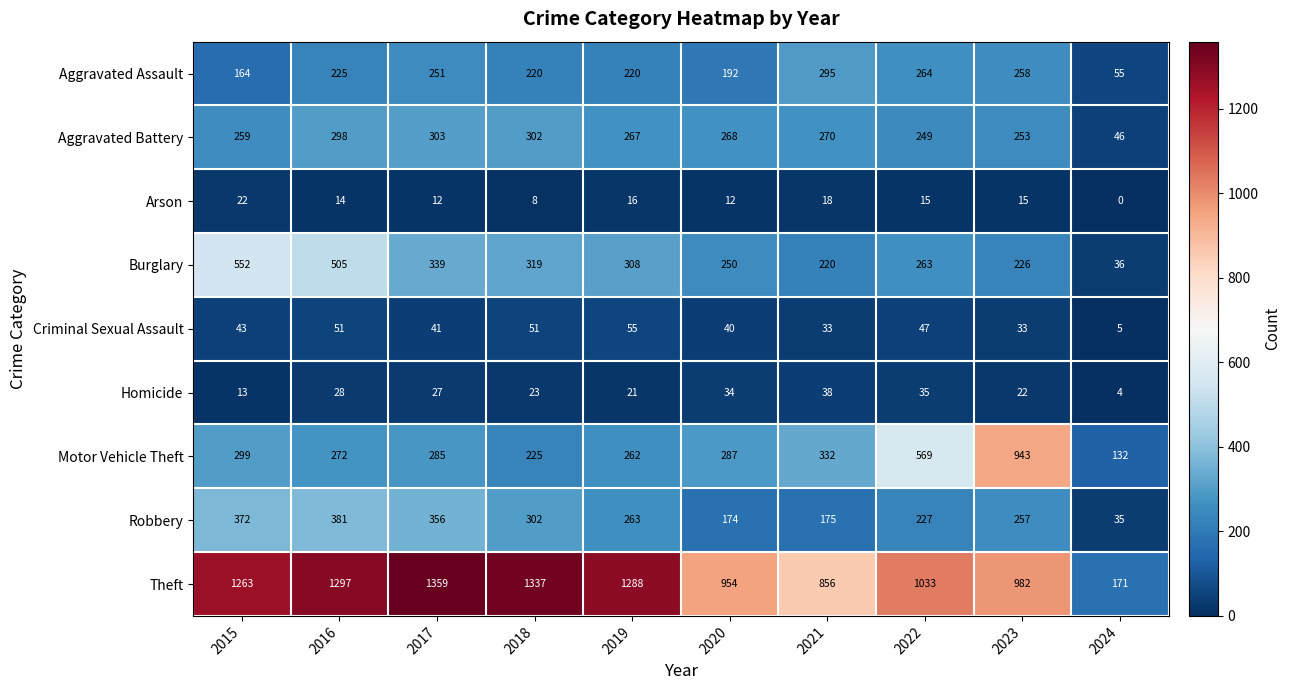

How many categories are shown in the chart?

10